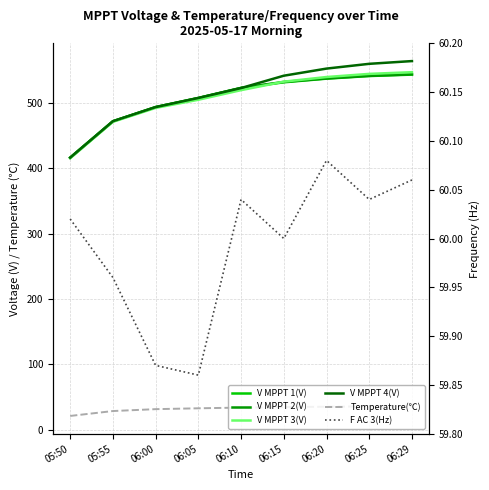

Where does the F AC 3(Hz) series first go above 60?

05:50